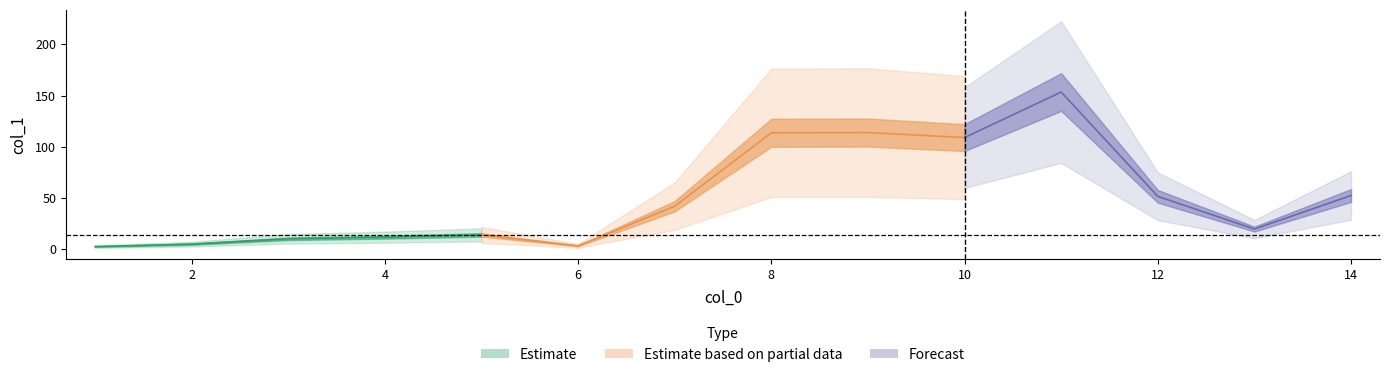

The value at 13 is 19.8. True or false?

True